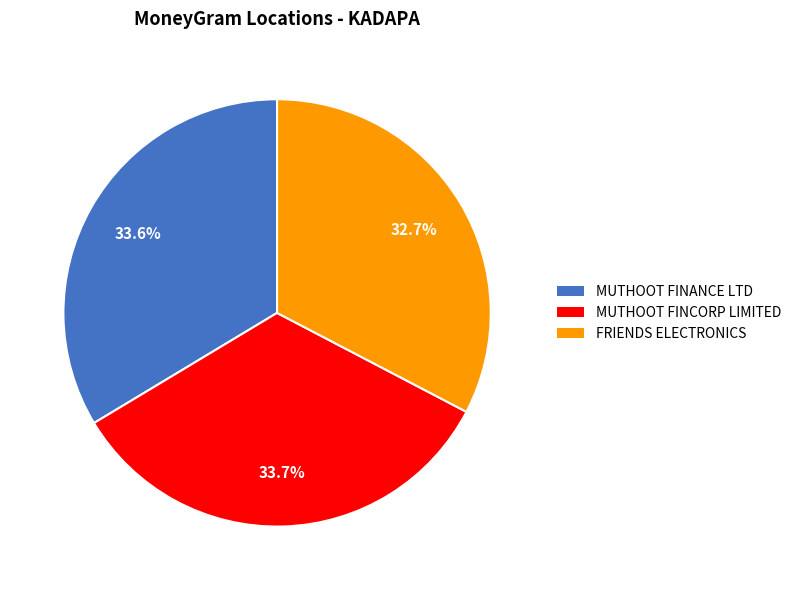

Does any single category account for the majority?

No